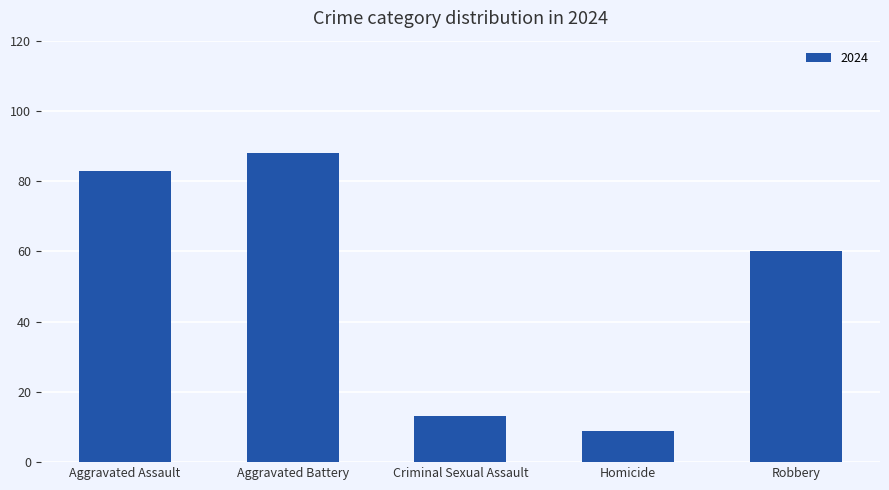

Reading left to right, transcribe all the data shown in this chart.

83	88	13	9	60